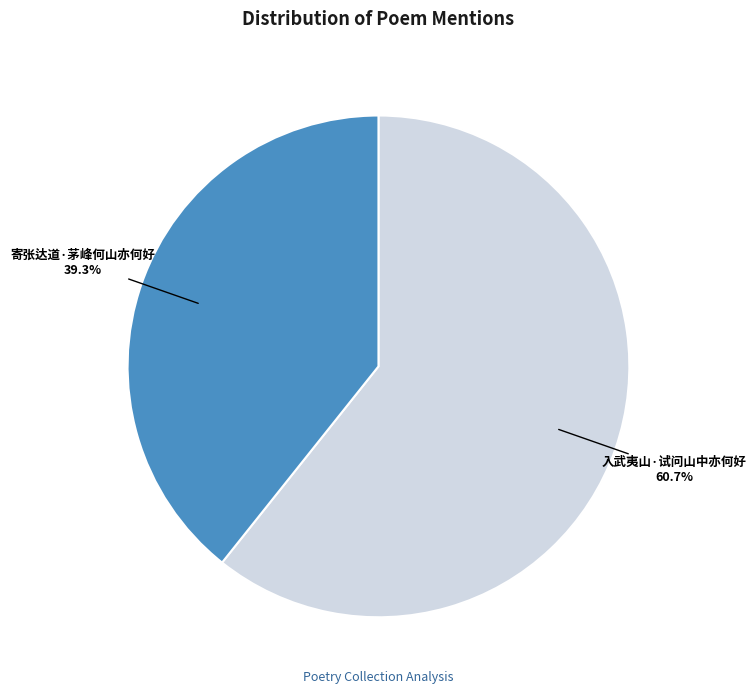

Is it true that 寄张达道·茅峰何山亦何好 is 39% of the pie?

True